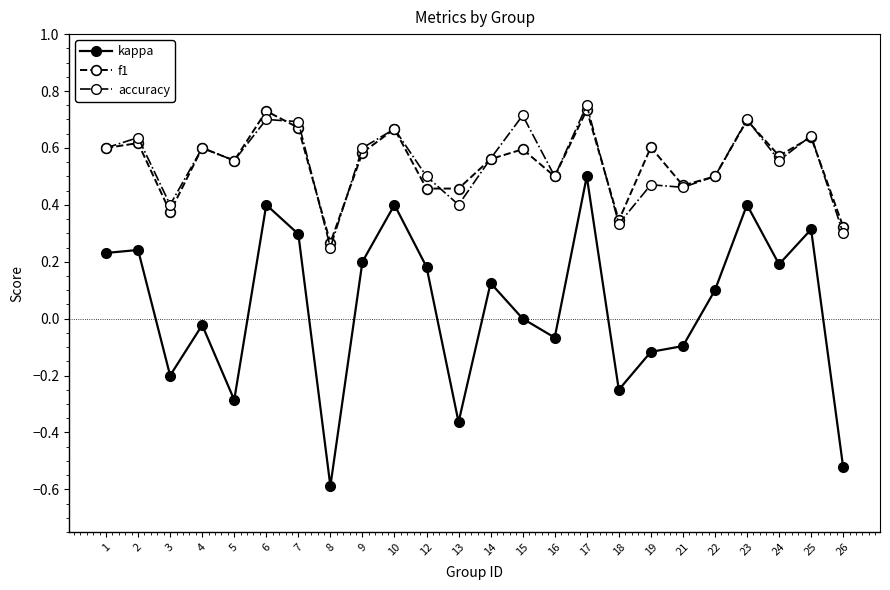

What is the minimum value for kappa?

-0.6